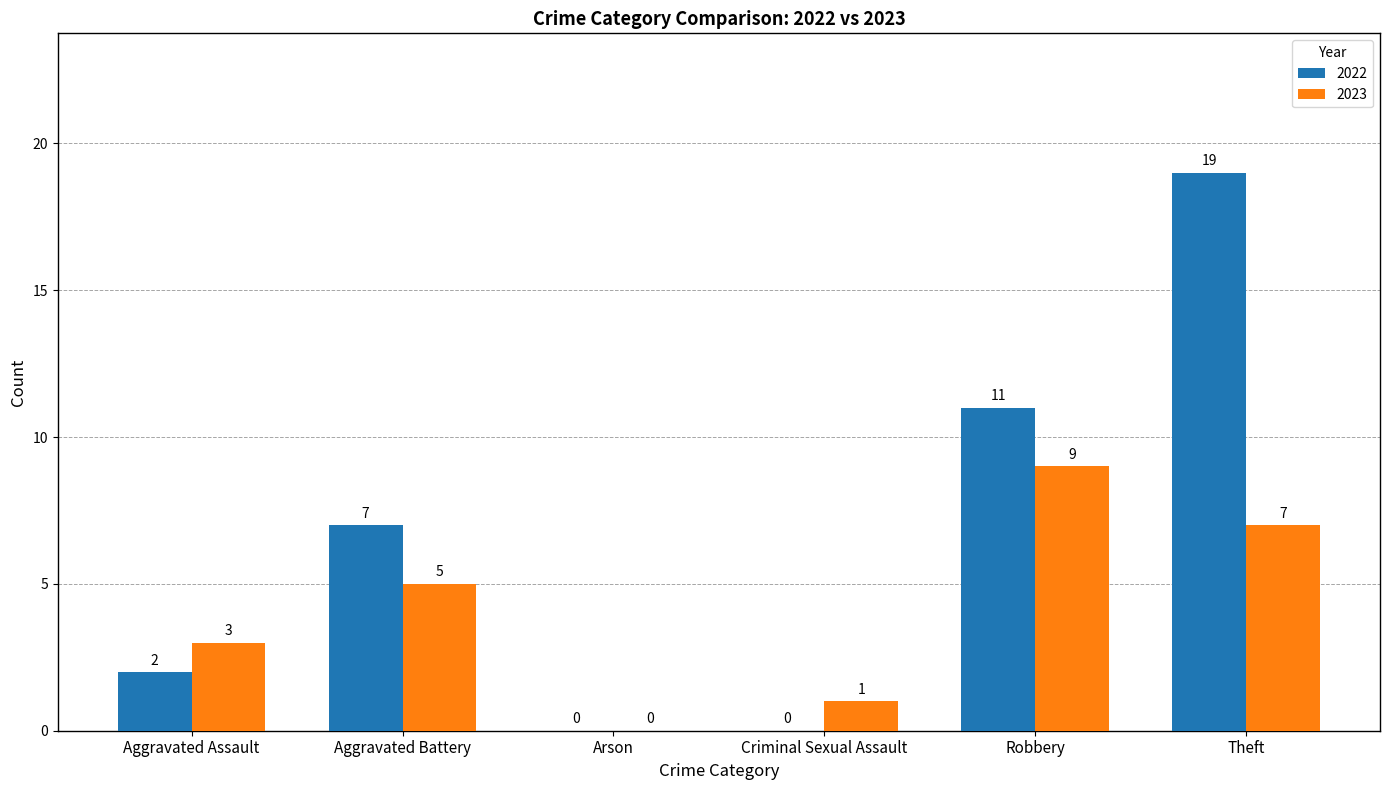

How many categories are shown in the chart?

6